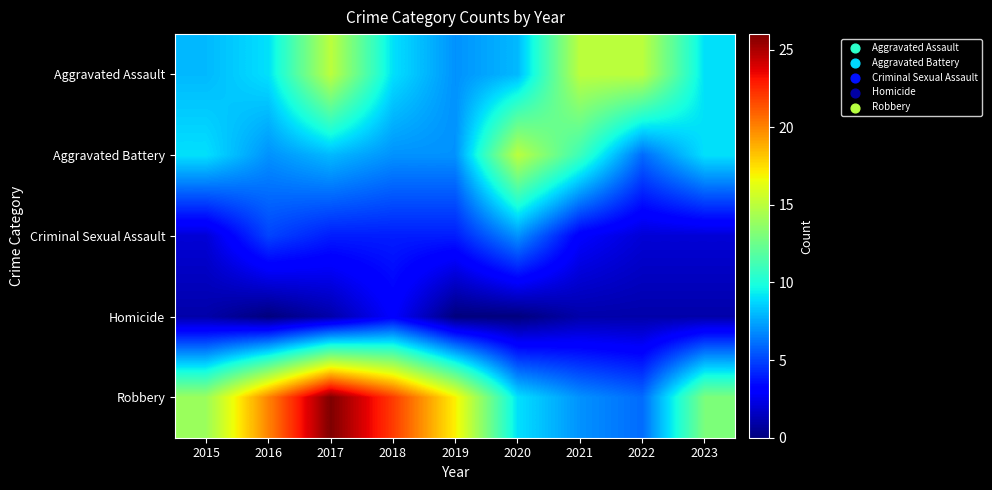

List the series in order of their peak value, lowest first.

Homicide, Criminal Sexual Assault, Aggravated Assault, Aggravated Battery, Robbery